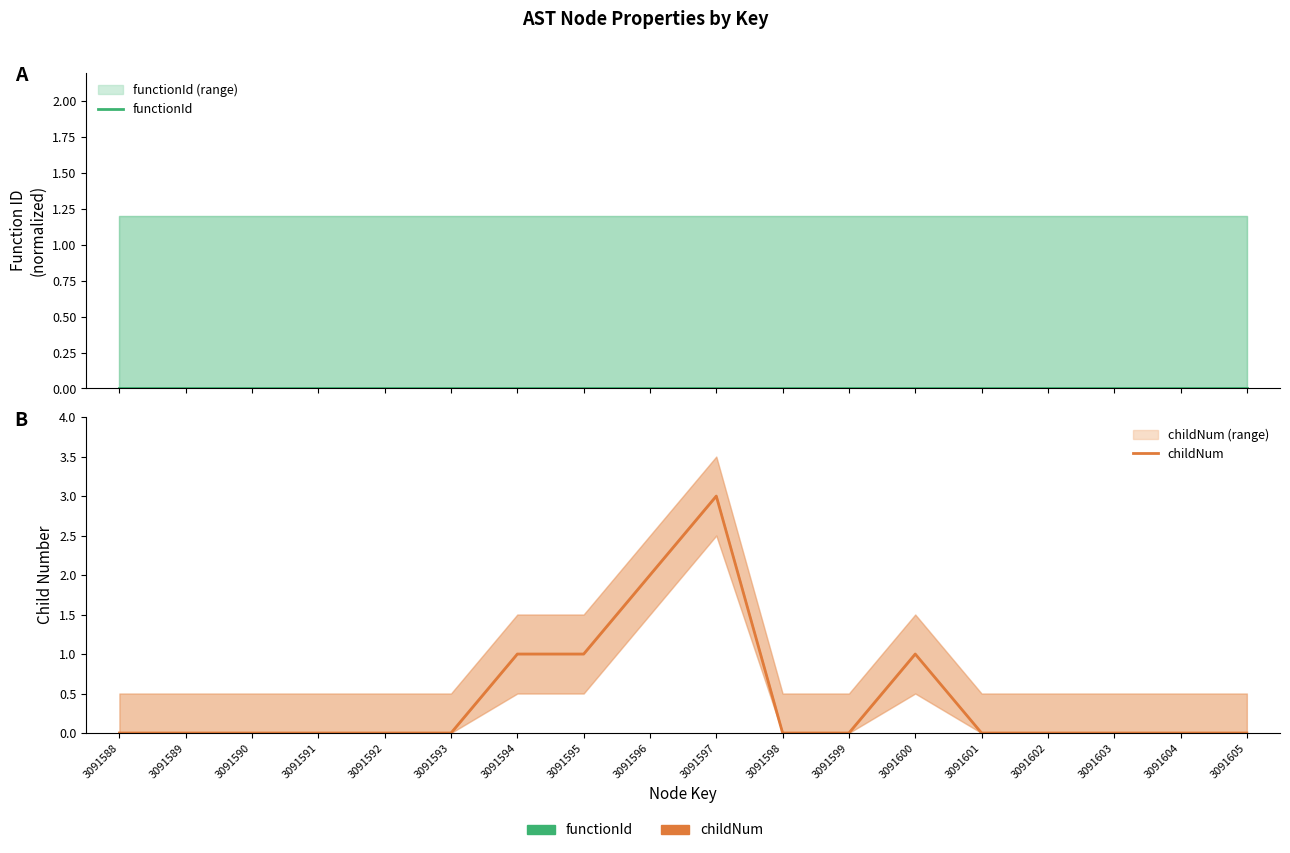

Between 3091593 and 3091596, which series saw the biggest shift?

childNum